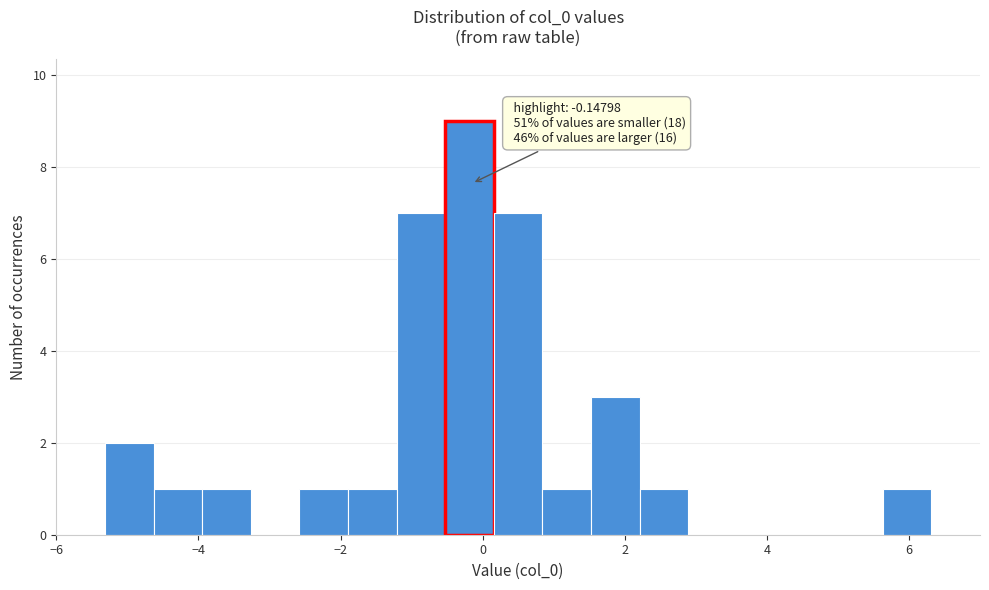

Read against the x-axis, roughly where is the centre of the tallest bar?

-0.2